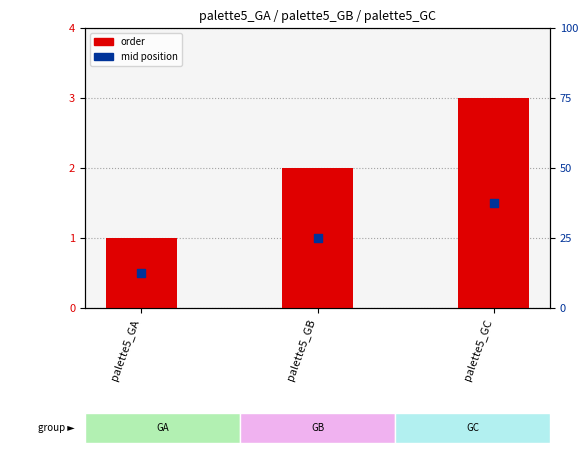

What is the total value across all series at palette5_GC?

4.5